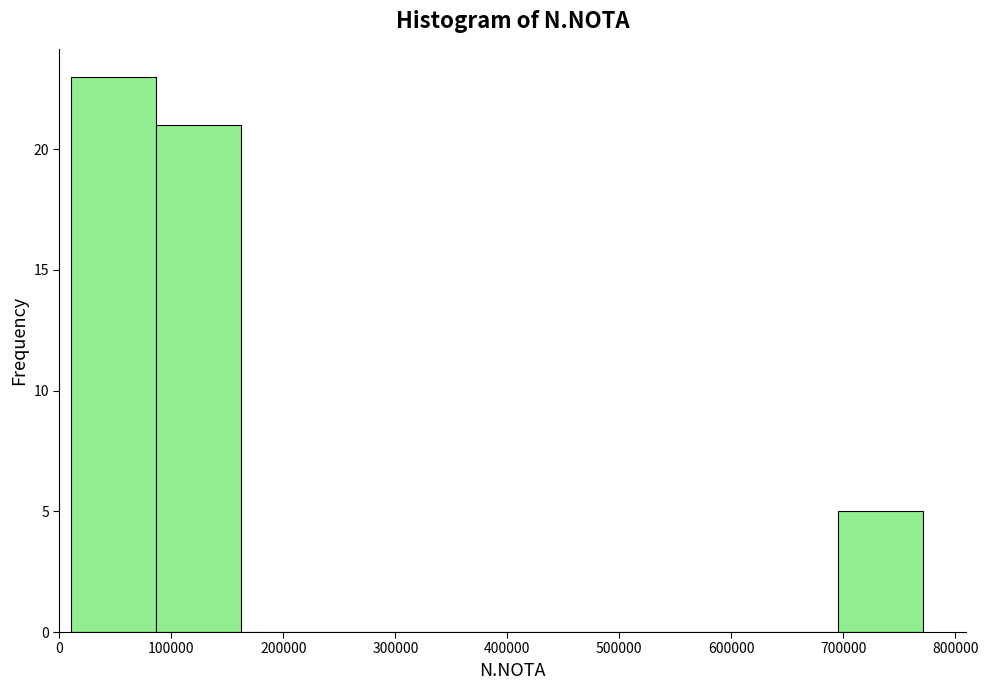

Which range on the x-axis has the tallest bar?

10000 to 90000